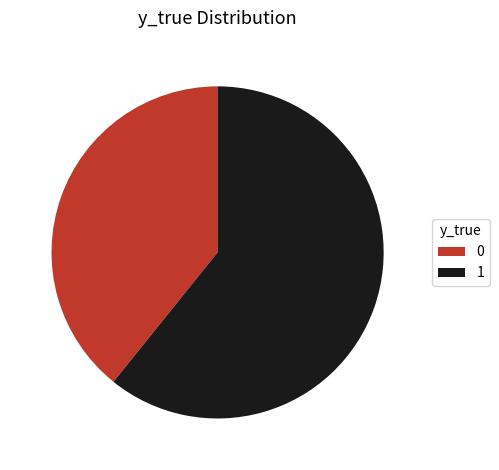

Do 0 and 1 together represent more than half of the pie?

Yes